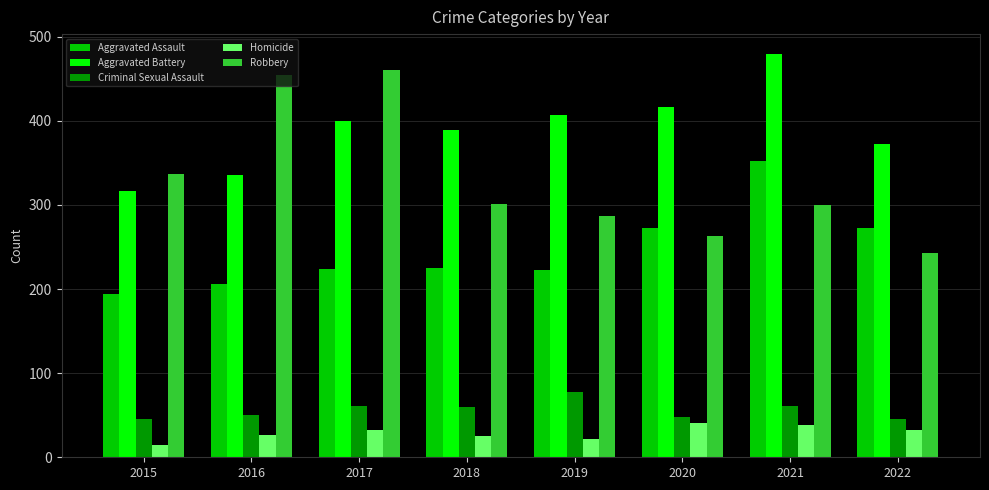

Which series changed the most between 2020 and 2021?

Aggravated Assault